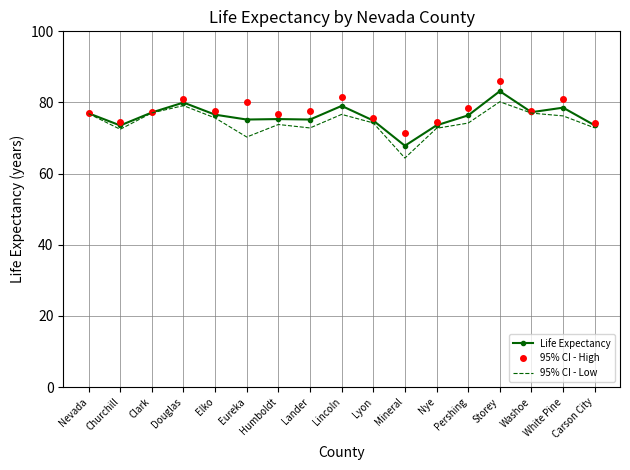

What is the highest value of the Life Expectancy series?

83.2